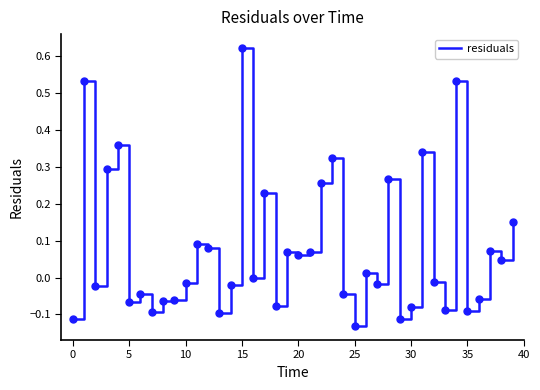

What is the difference between the maximum and minimum values?

0.8